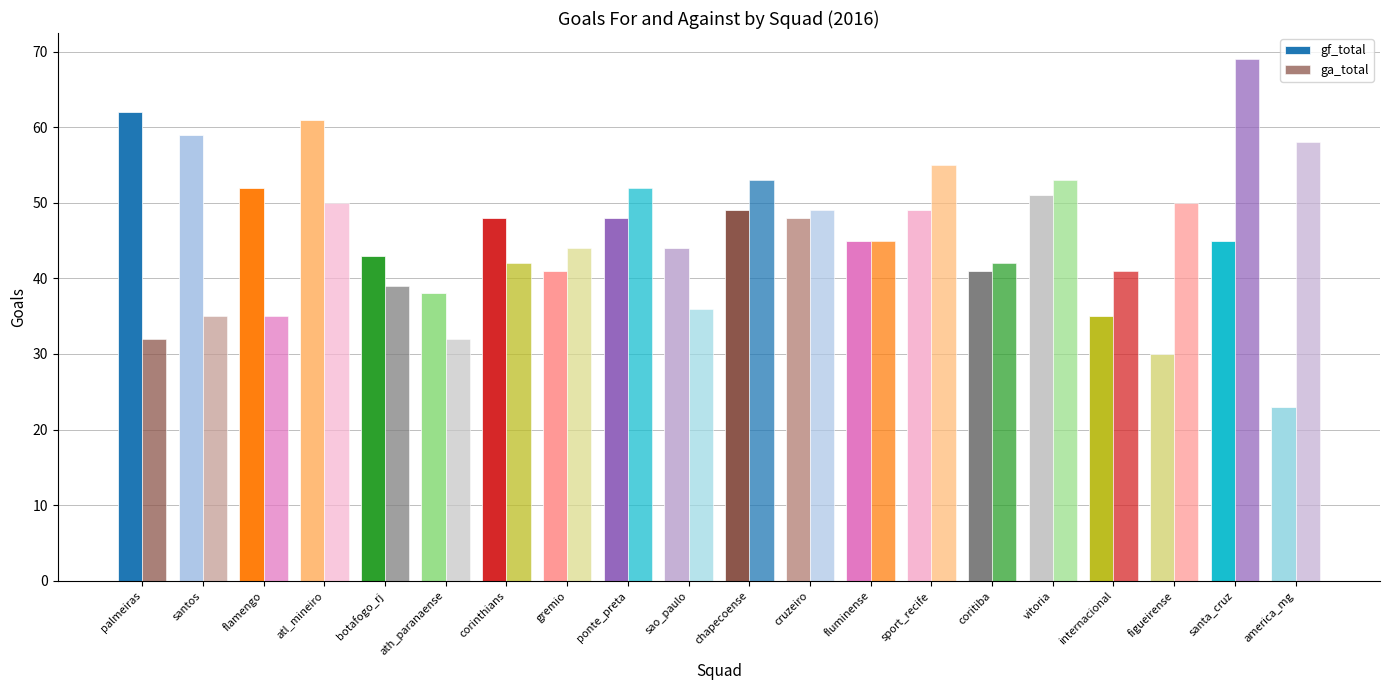

Are the bars horizontal?

No